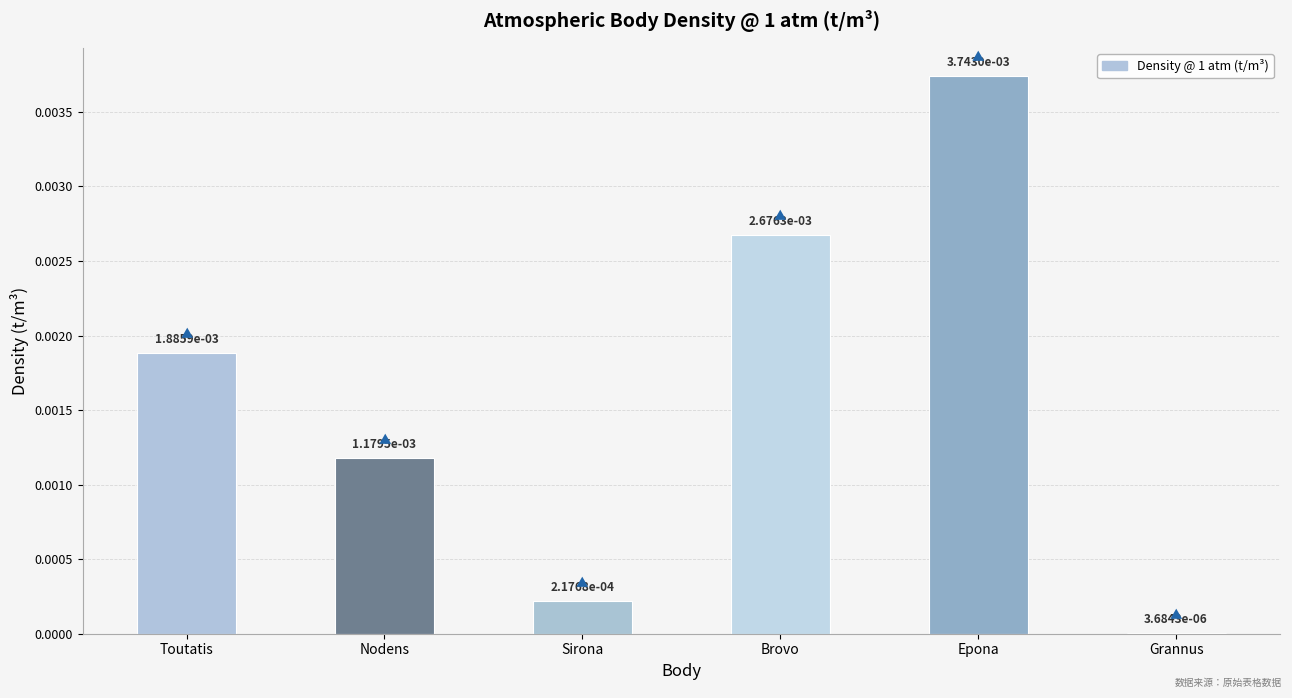

Where is the data nearest to the value 0?

Grannus